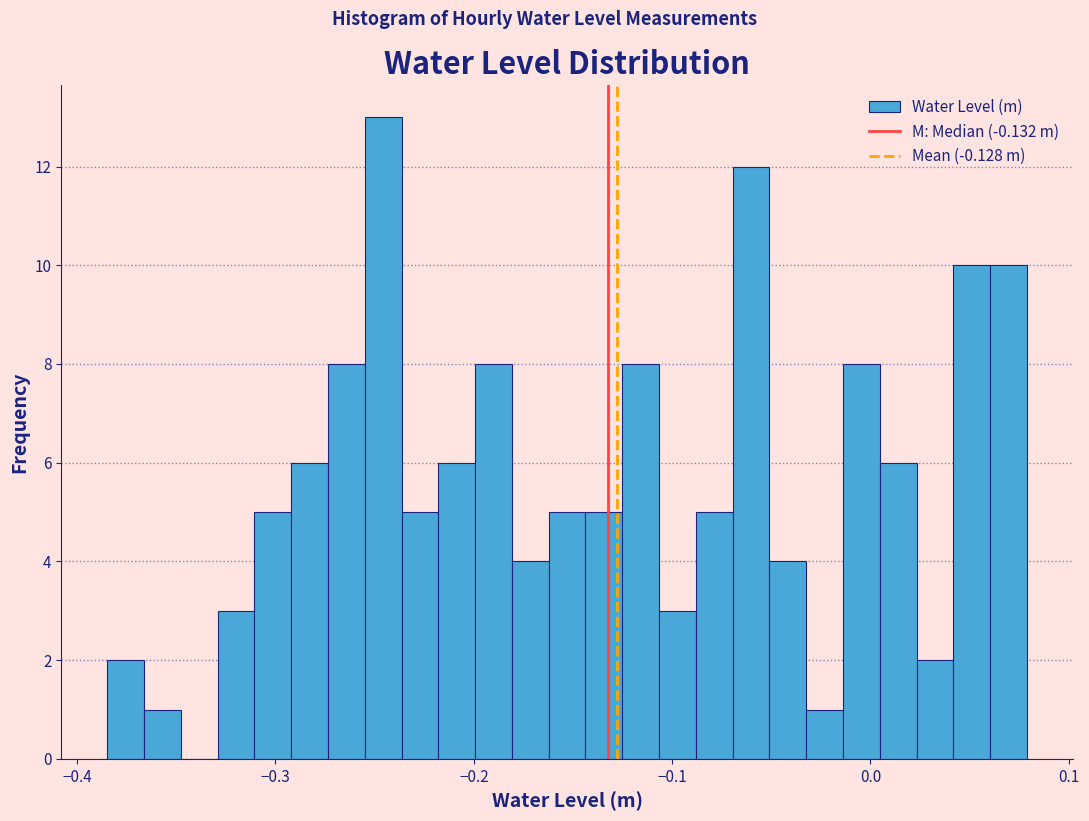

Read against the x-axis, roughly where is the centre of the tallest bar?

-0.25